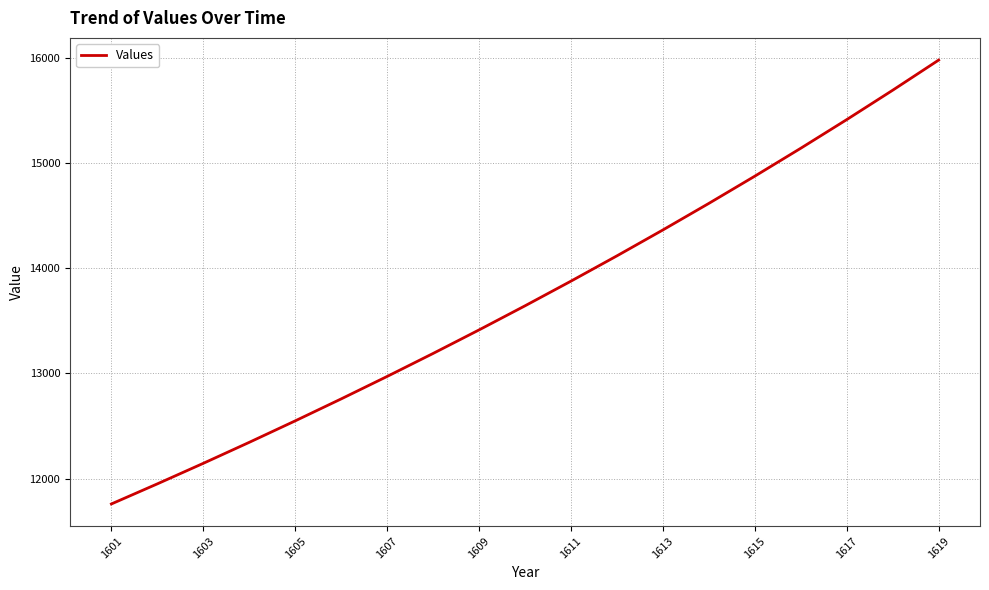

What is the minimum value shown in the chart?

11758.8